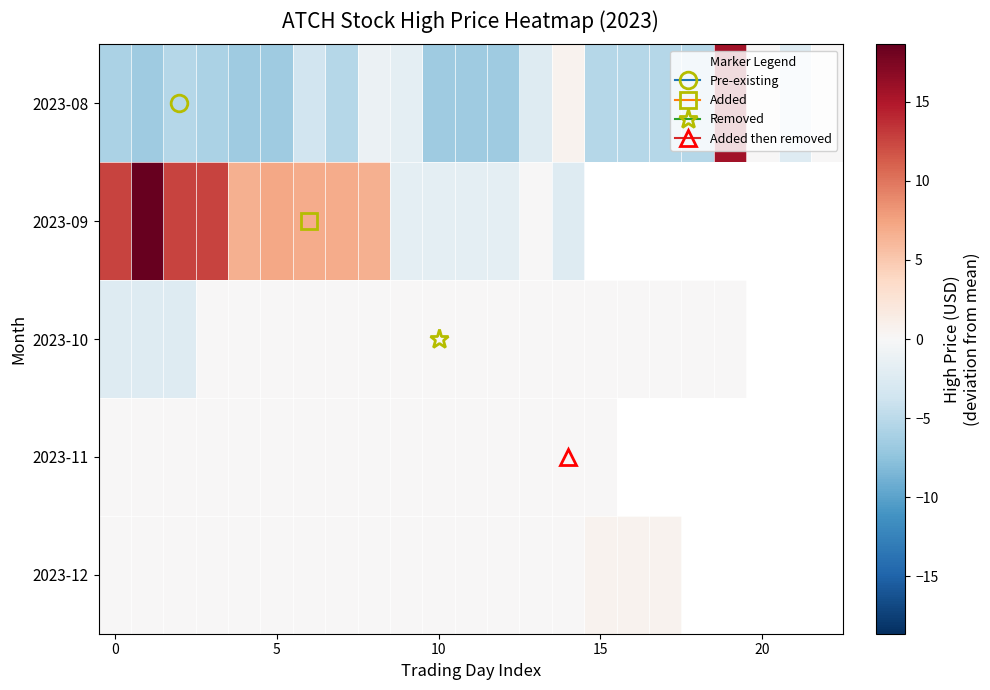

Between 21 and 17, which is larger?

21